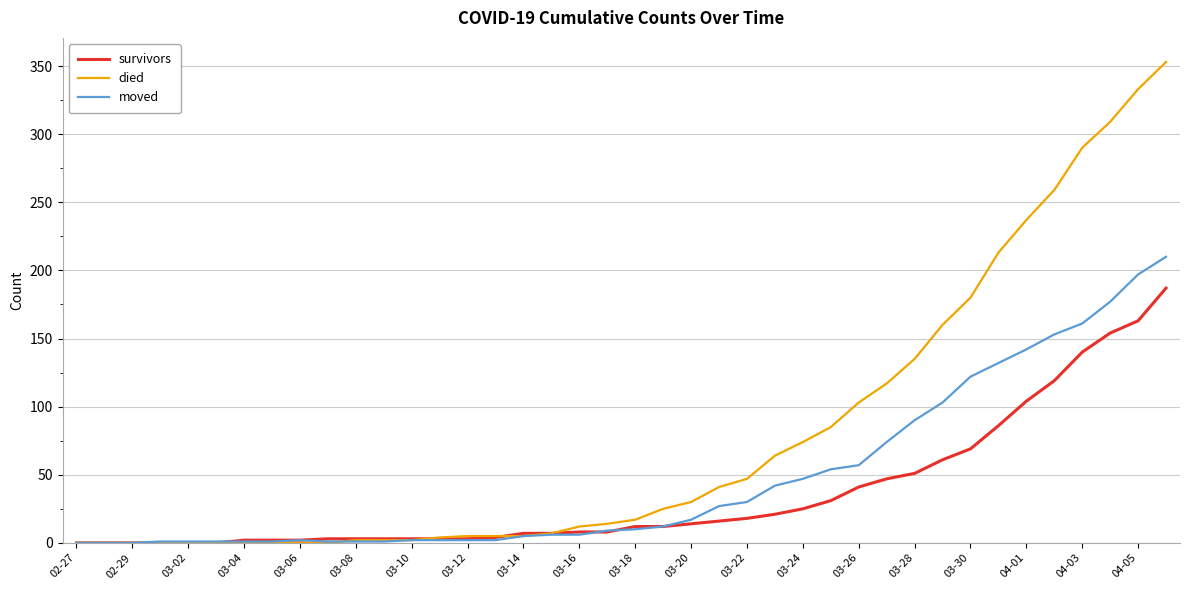

What are all the series names shown in the legend?

survivors, died, moved